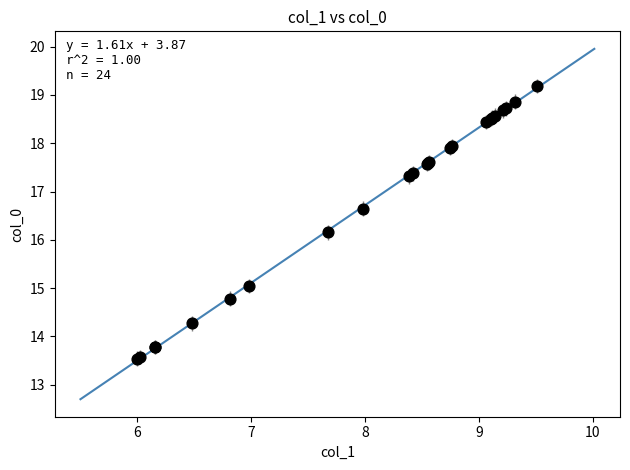

What Y value in the scatter plot is closest to 16?

16.2